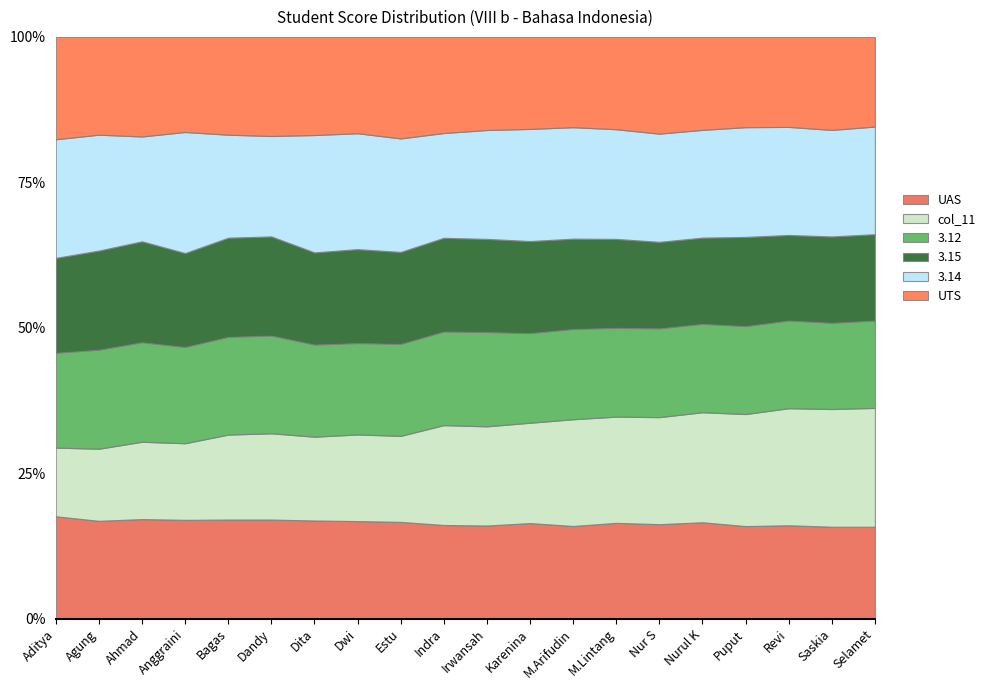

What is the sum of all 3.15 values?

1536